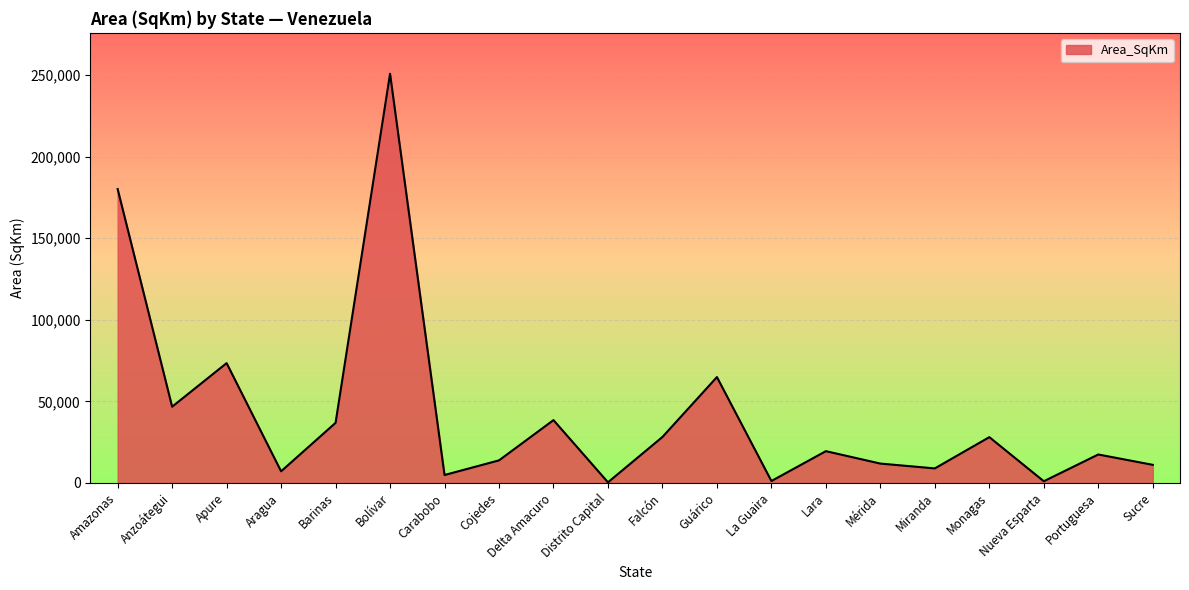

What is the difference between the maximum and minimum values?

250338.0